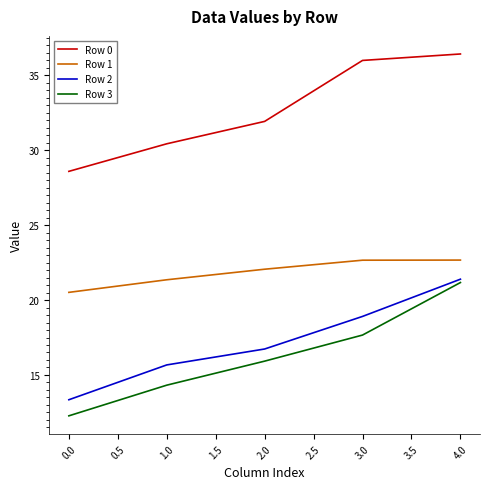

How many lines are shown in the chart?

4